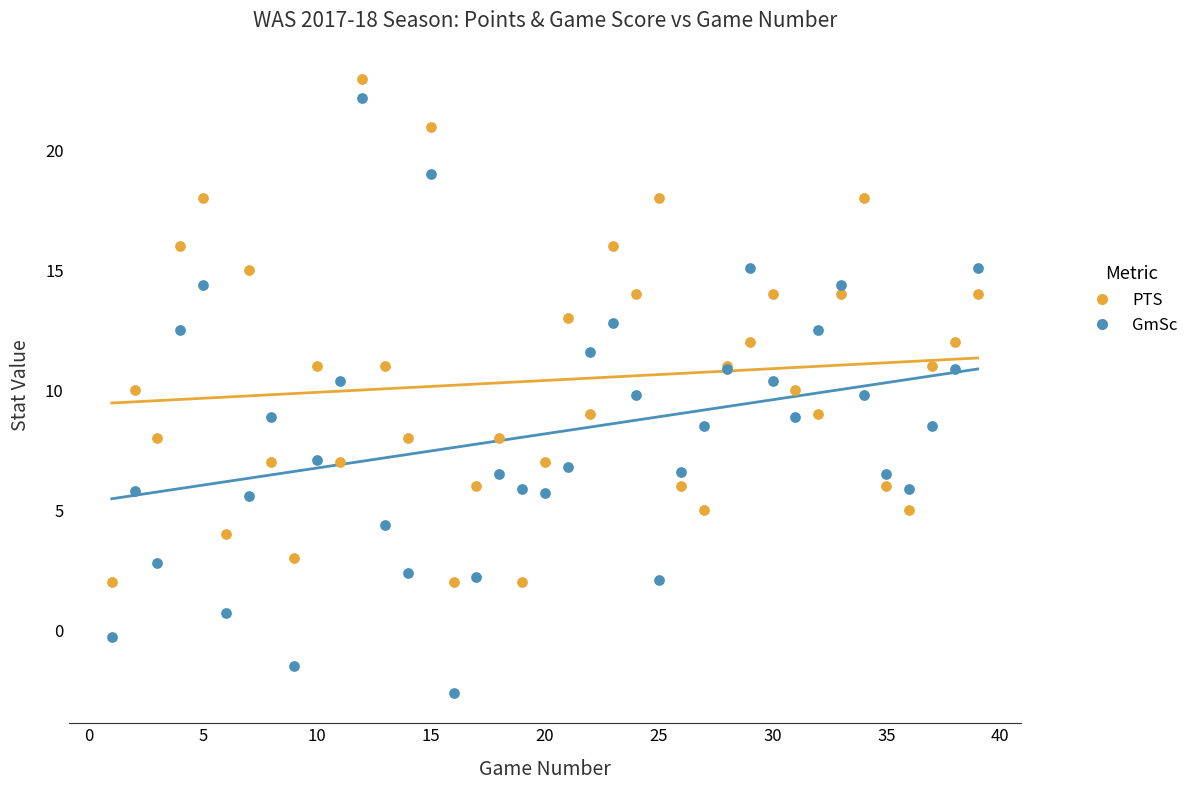

Which series has the widest spread of Y values?

GmSc